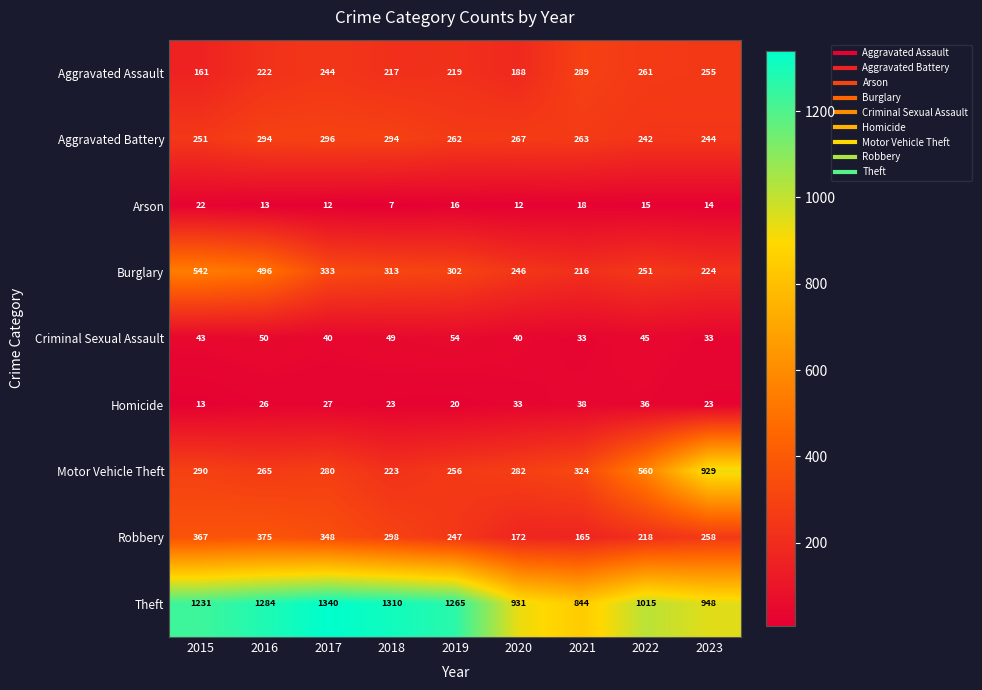

What is the difference between the second highest and minimum values in the Robbery series?

202